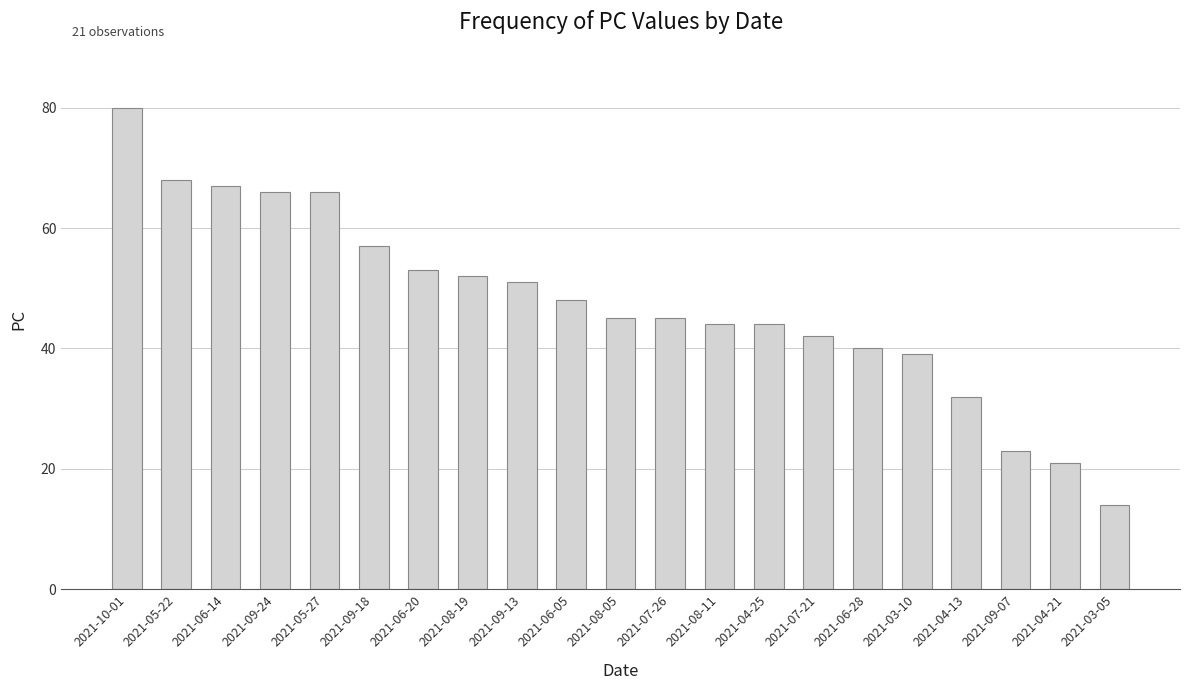

What is the label of the 1st bar from the left?

2021-10-01